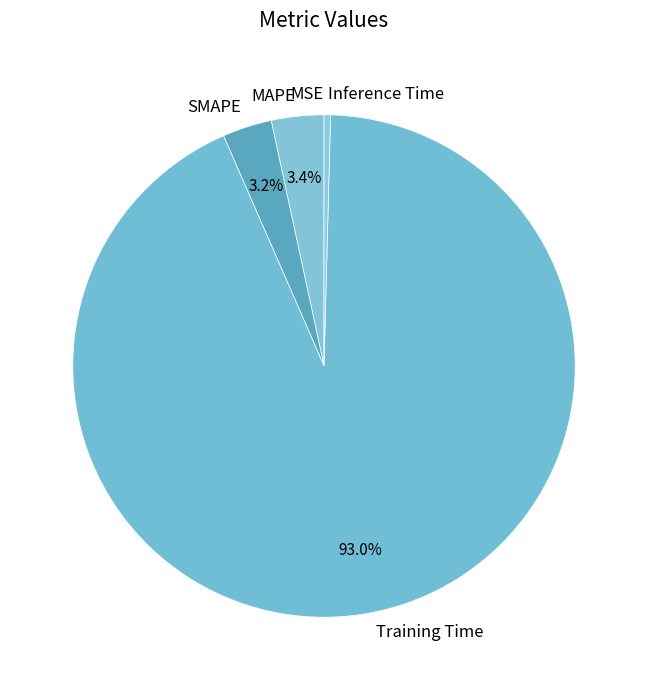

What is the largest slice in the pie chart?

Training Time